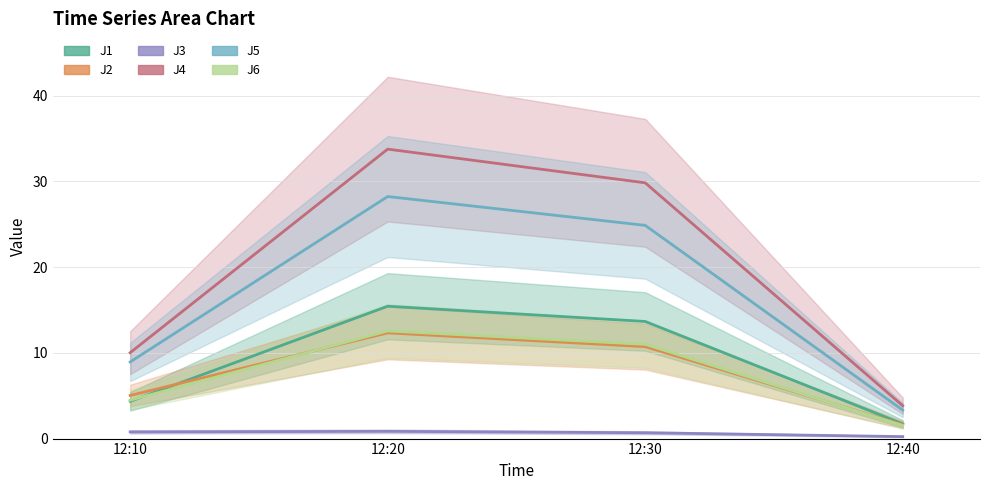

Which series changed the most between 12:10 and 12:30?

J4